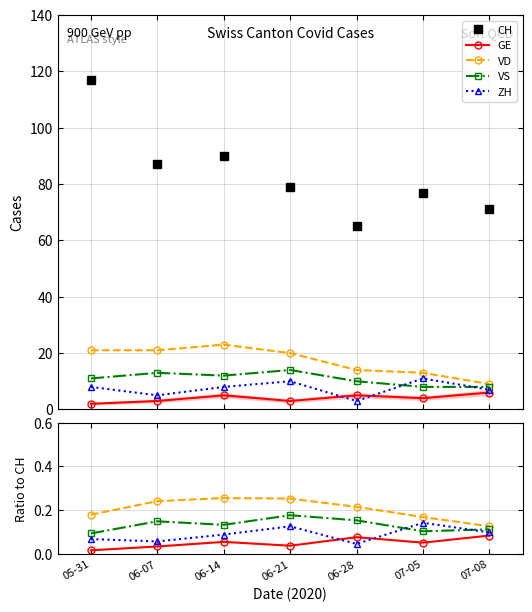

Which series has the largest range (max minus min)?

CH